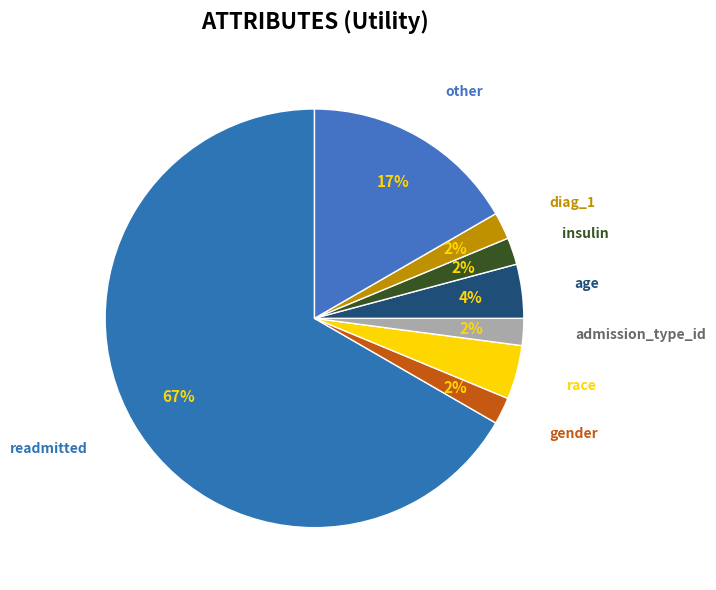

To the nearest percent, what is the average slice percentage?

13%